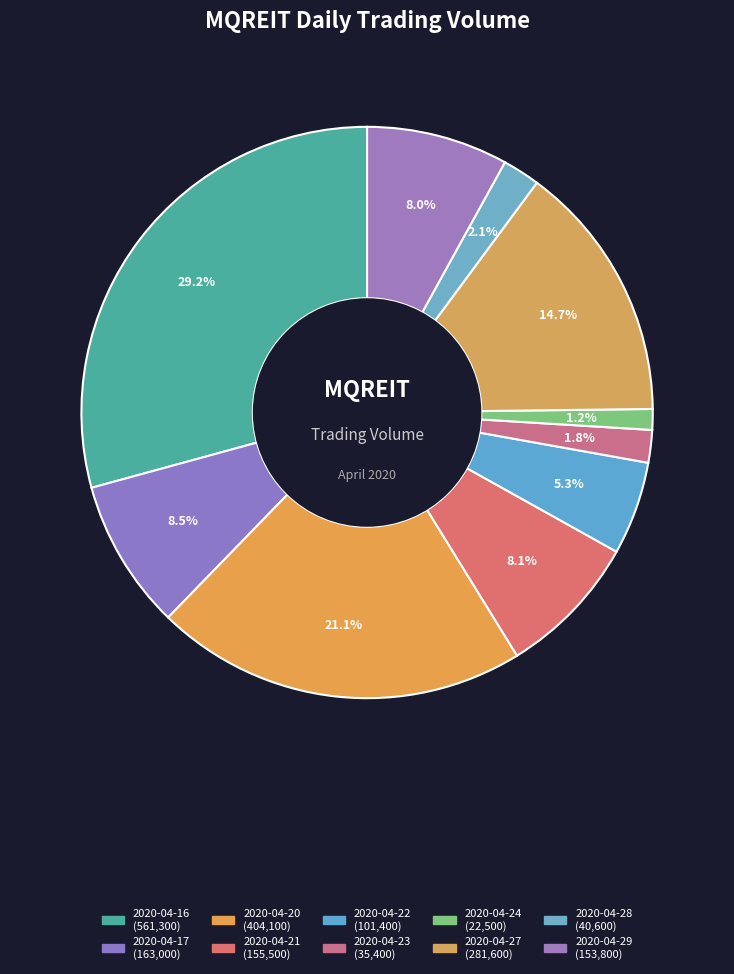

To the nearest percent, what is the average slice percentage?

10%